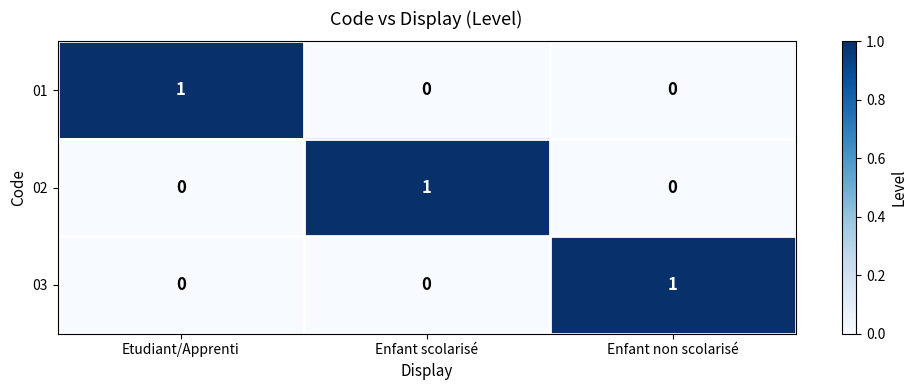

How many series are shown in this chart?

3